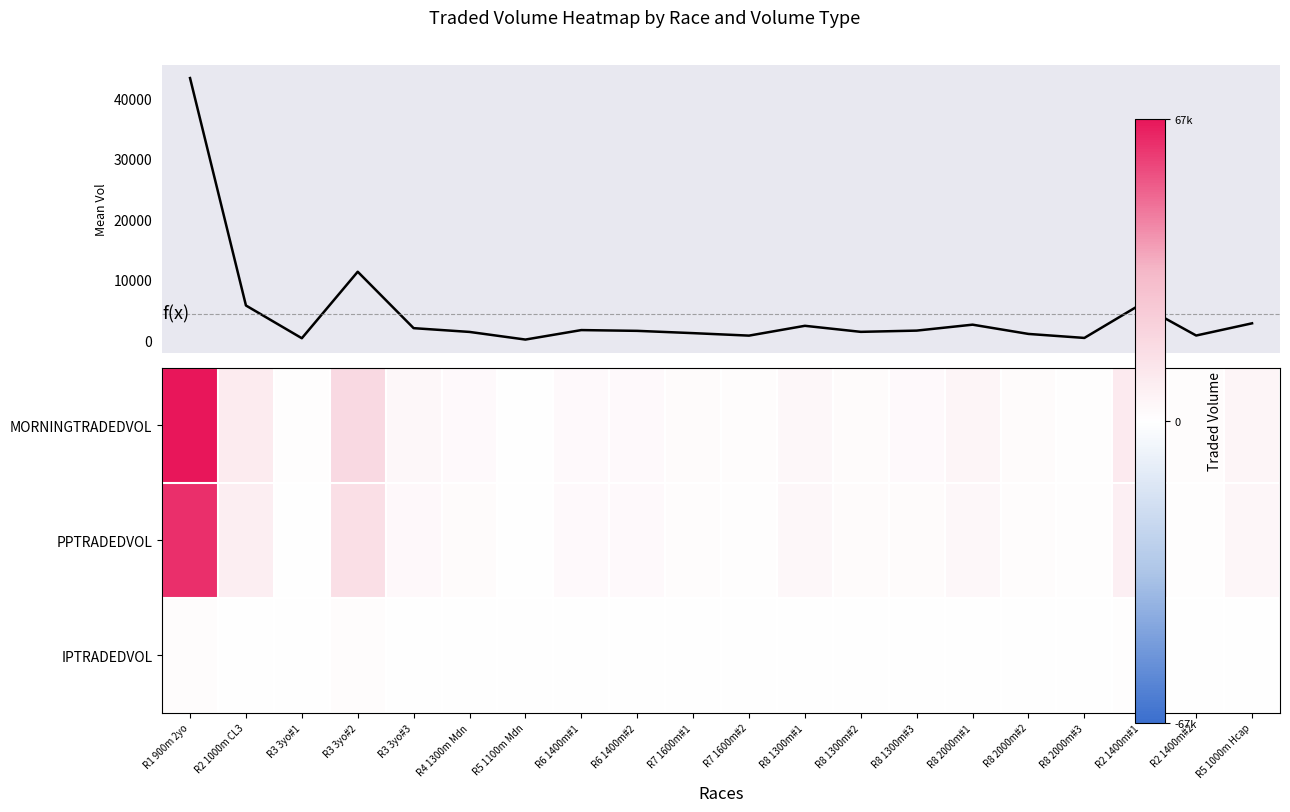

Which category has the highest value in the mean_traded_vol series?

R1 900m 2yo